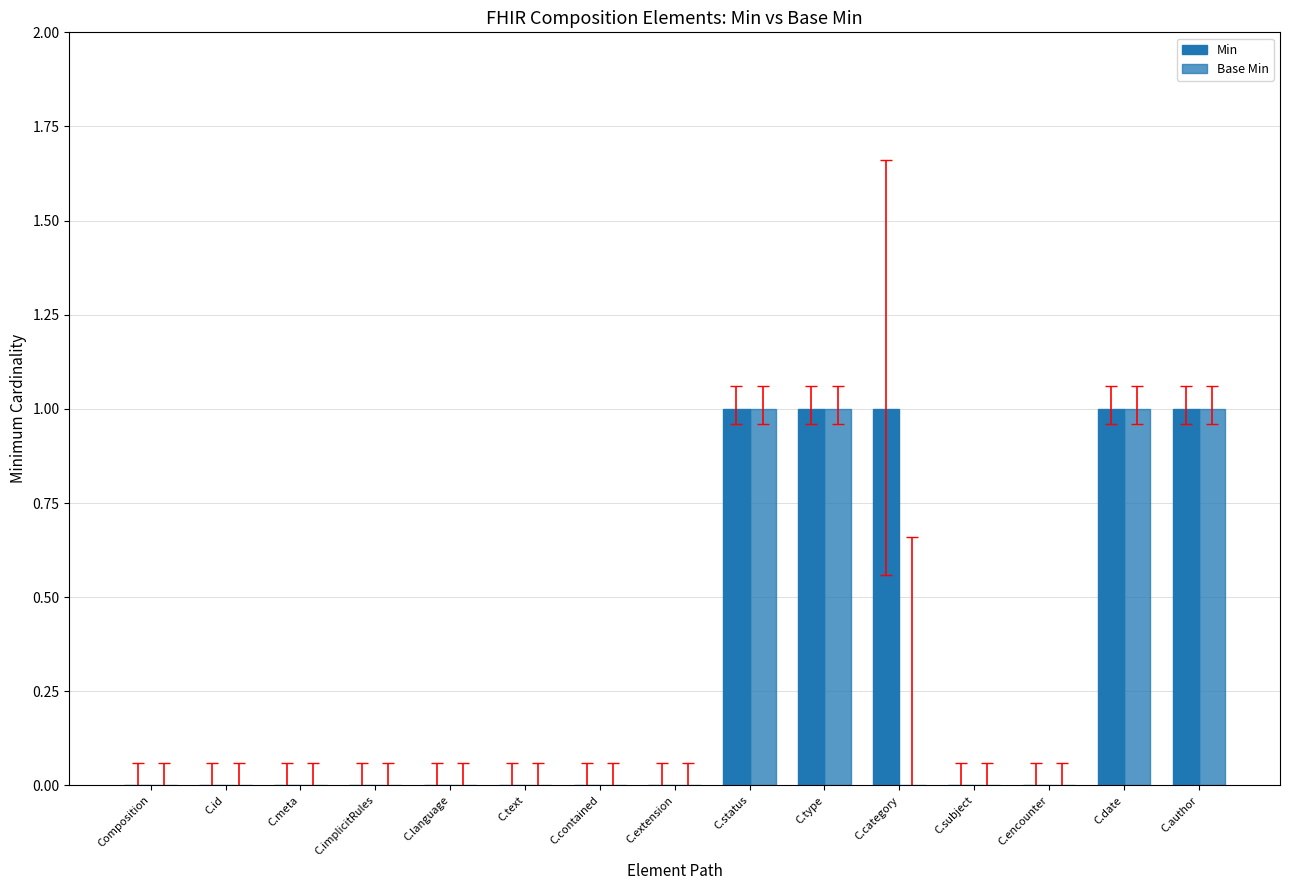

Reading left to right, extract all data points from this chart.

Min: Composition=0	C.id=0	C.meta=0	C.implicitRules=0	C.language=0	C.text=0	C.contained=0	C.extension=0	C.status=1	C.type=1	C.category=1	C.subject=0	C.encounter=0	C.date=1	C.author=1
Base Min: Composition=0	C.id=0	C.meta=0	C.implicitRules=0	C.language=0	C.text=0	C.contained=0	C.extension=0	C.status=1	C.type=1	C.category=0	C.subject=0	C.encounter=0	C.date=1	C.author=1